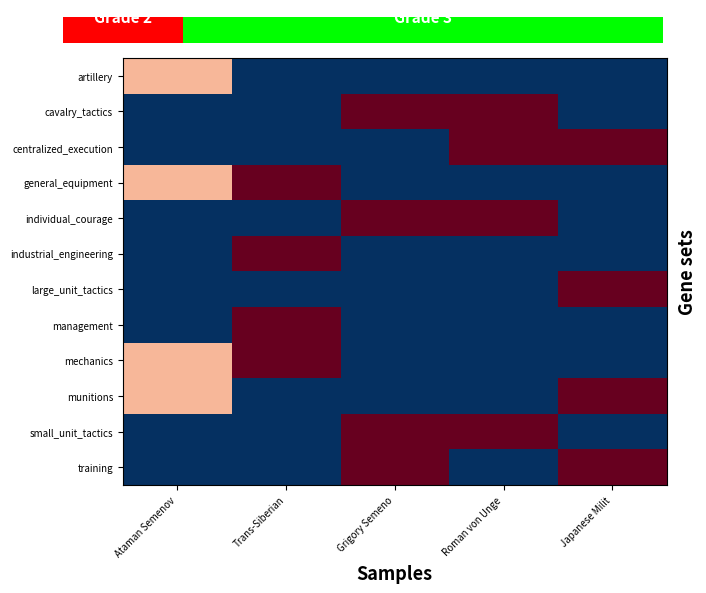

What is the maximum value shown in the chart?

3